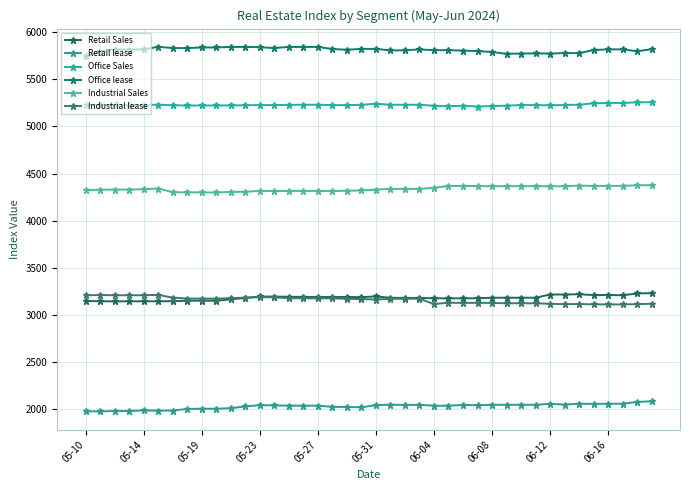

Count the number of data series in this chart.

6